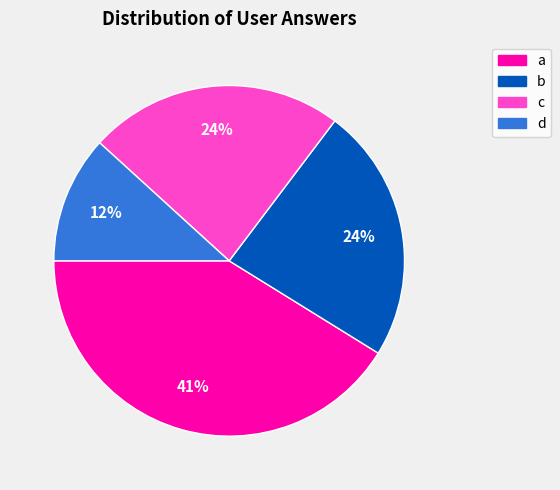

True or false: a accounts for 27% of the total.

False